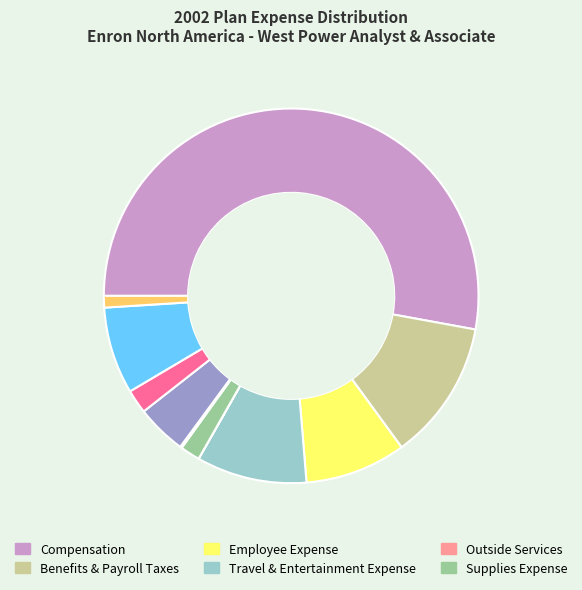

Is there any slice that represents more than half of the pie?

Yes